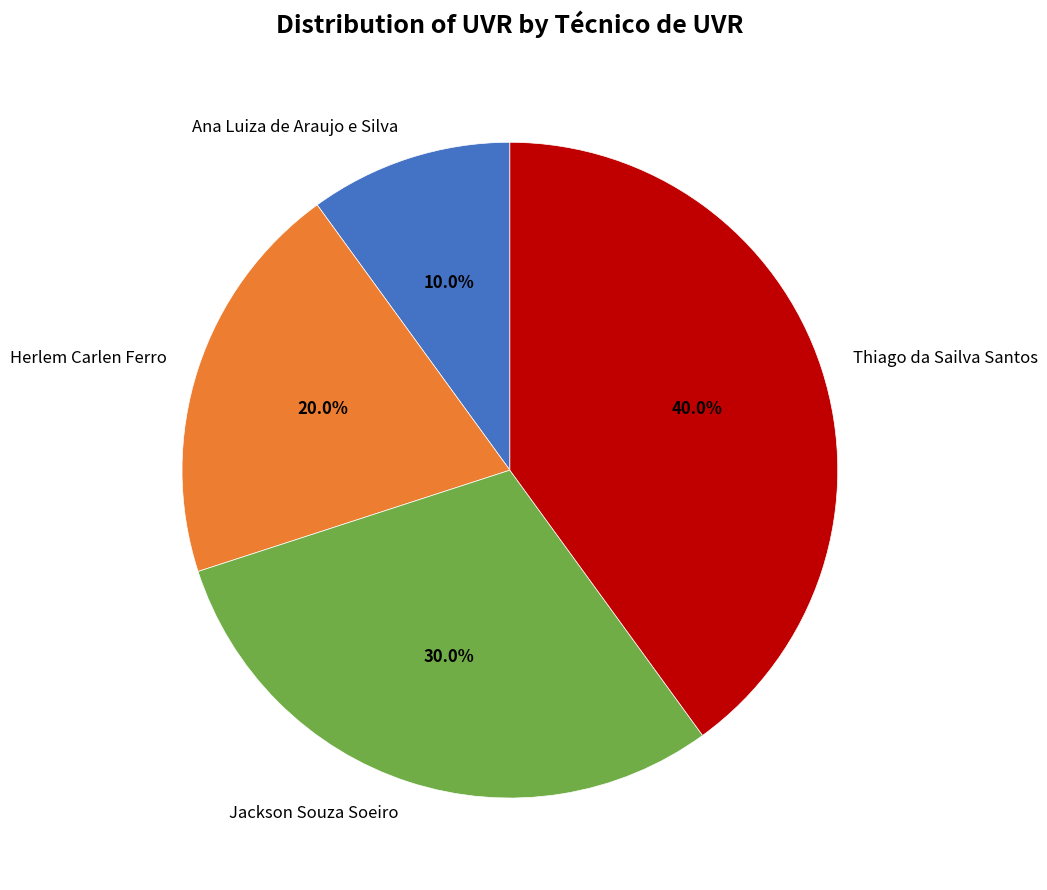

Between Thiago da Sailva Santos and Jackson Souza Soeiro, which is larger?

Thiago da Sailva Santos